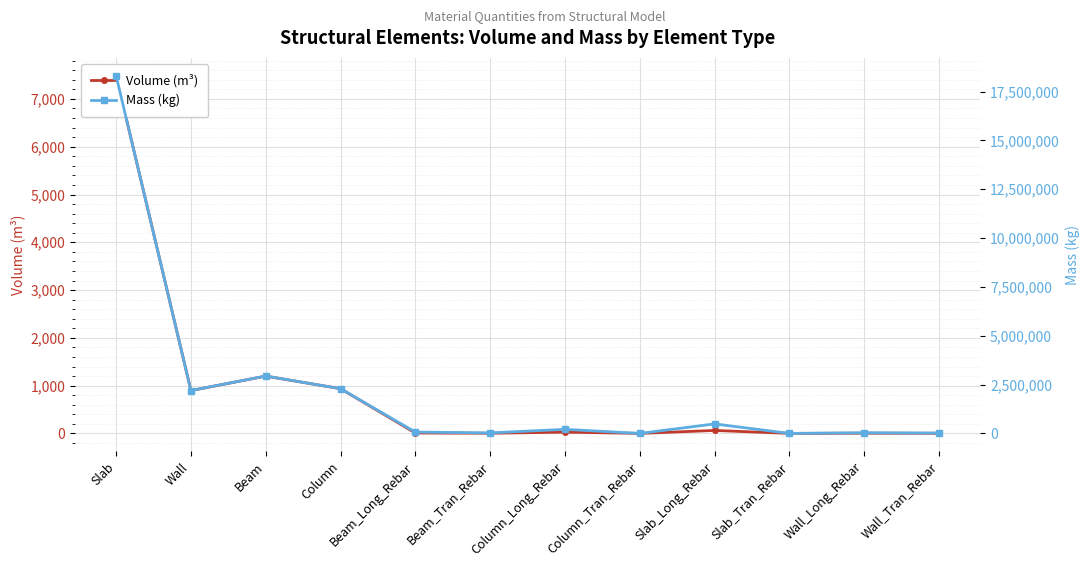

Read the Volume (m³) value at Slab.

7484.9